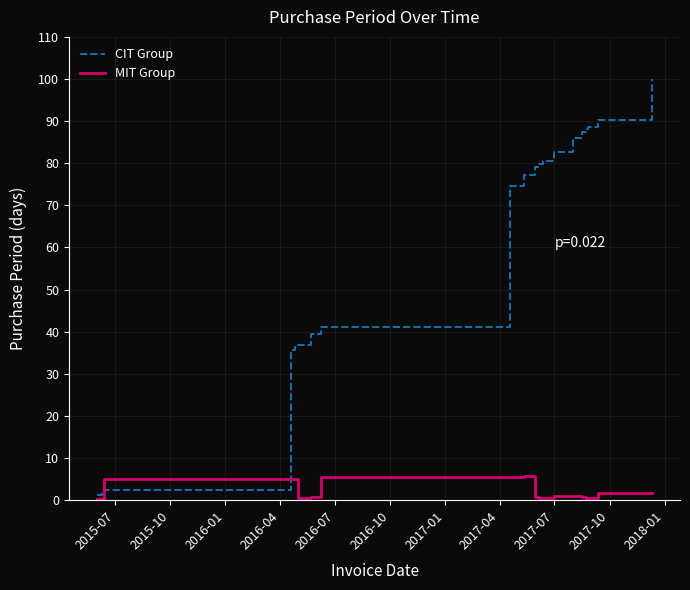

Count the number of categories in the chart.

21